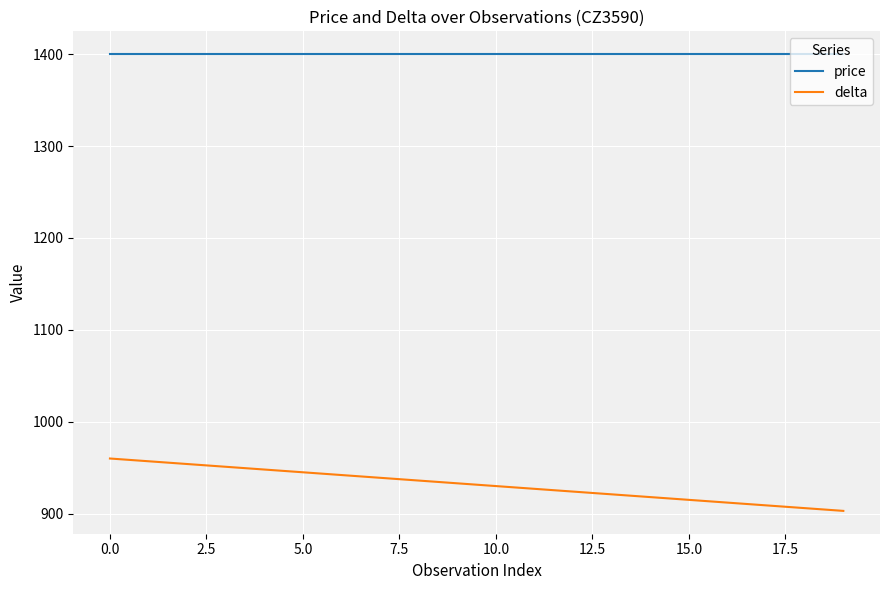

List the series in order of their overall mean, lowest first.

delta, price